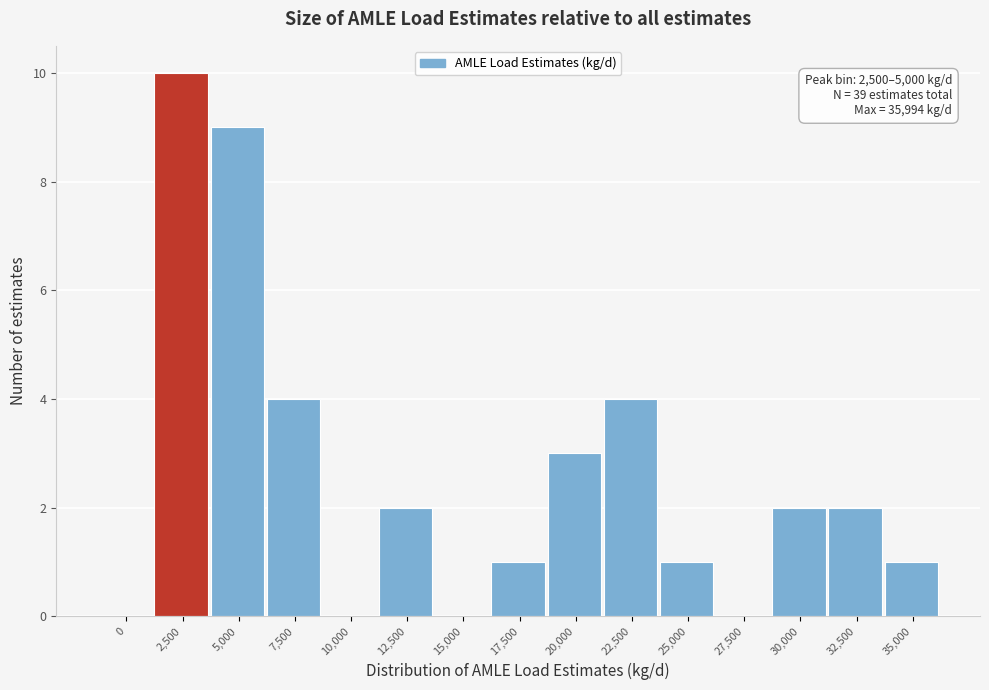

Reading left to right, extract all data points from this chart.

0=0	2,500=10	5,000=9	7,500=4	10,000=0	12,500=2	15,000=0	17,500=1	20,000=3	22,500=4	25,000=1	27,500=0	30,000=2	32,500=2	35,000=1